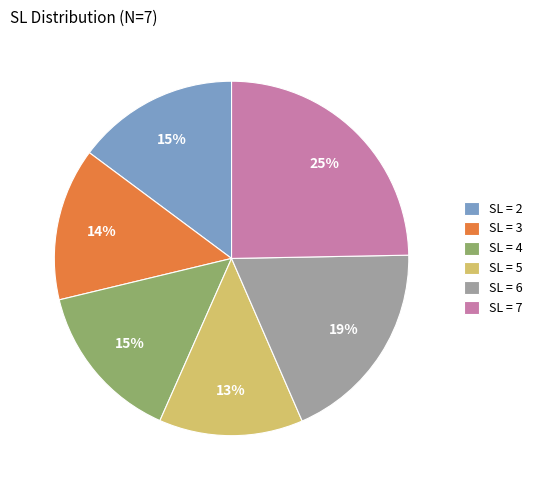

What is the largest slice in the pie chart?

SL = 7